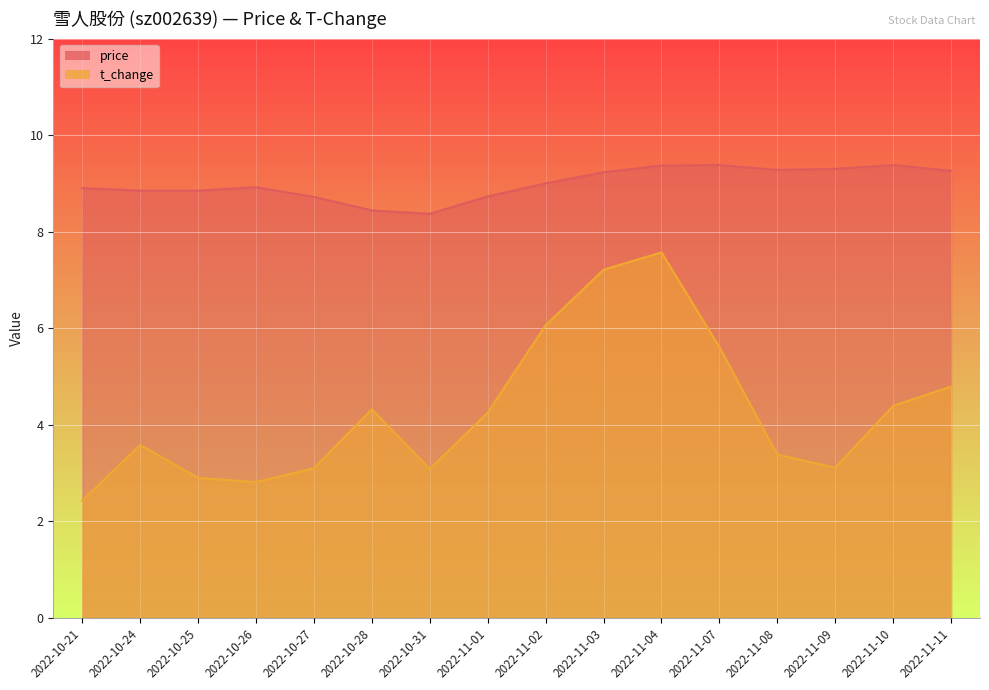

Which has a higher value, 2022-10-26 or 2022-11-01?

2022-10-26